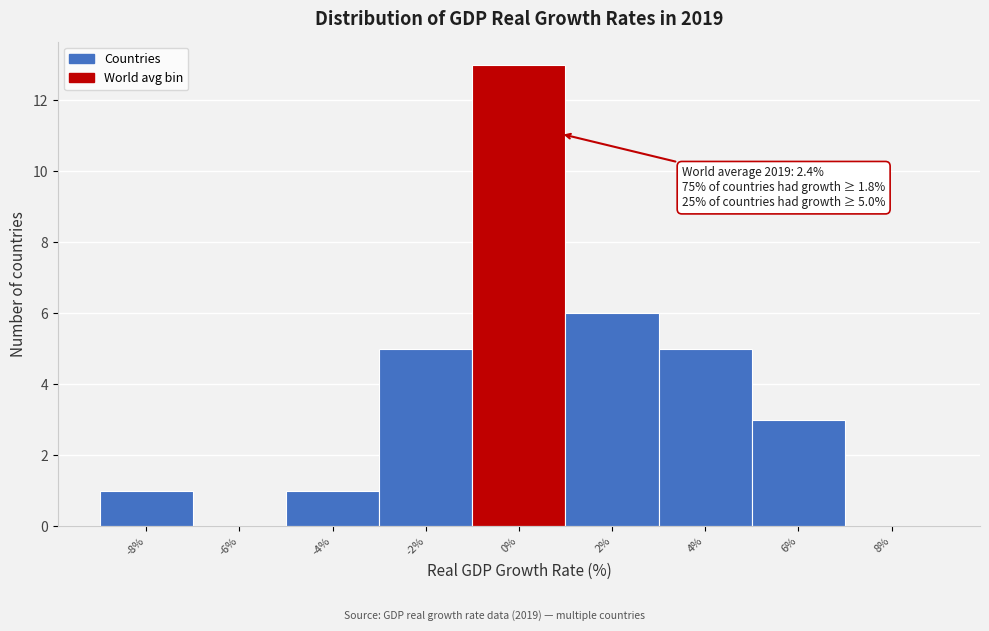

Reading left to right, list all the values displayed in this chart.

-8%=1	-6%=0	-4%=1	-2%=5	0%=13	2%=6	4%=5	6%=3	8%=0